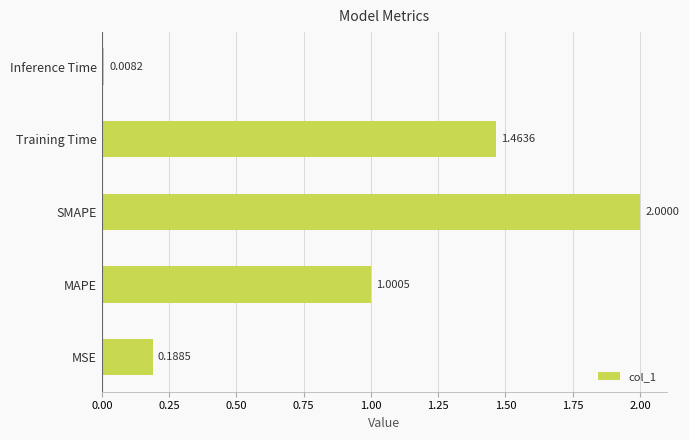

Does the chart contain any negative values?

No